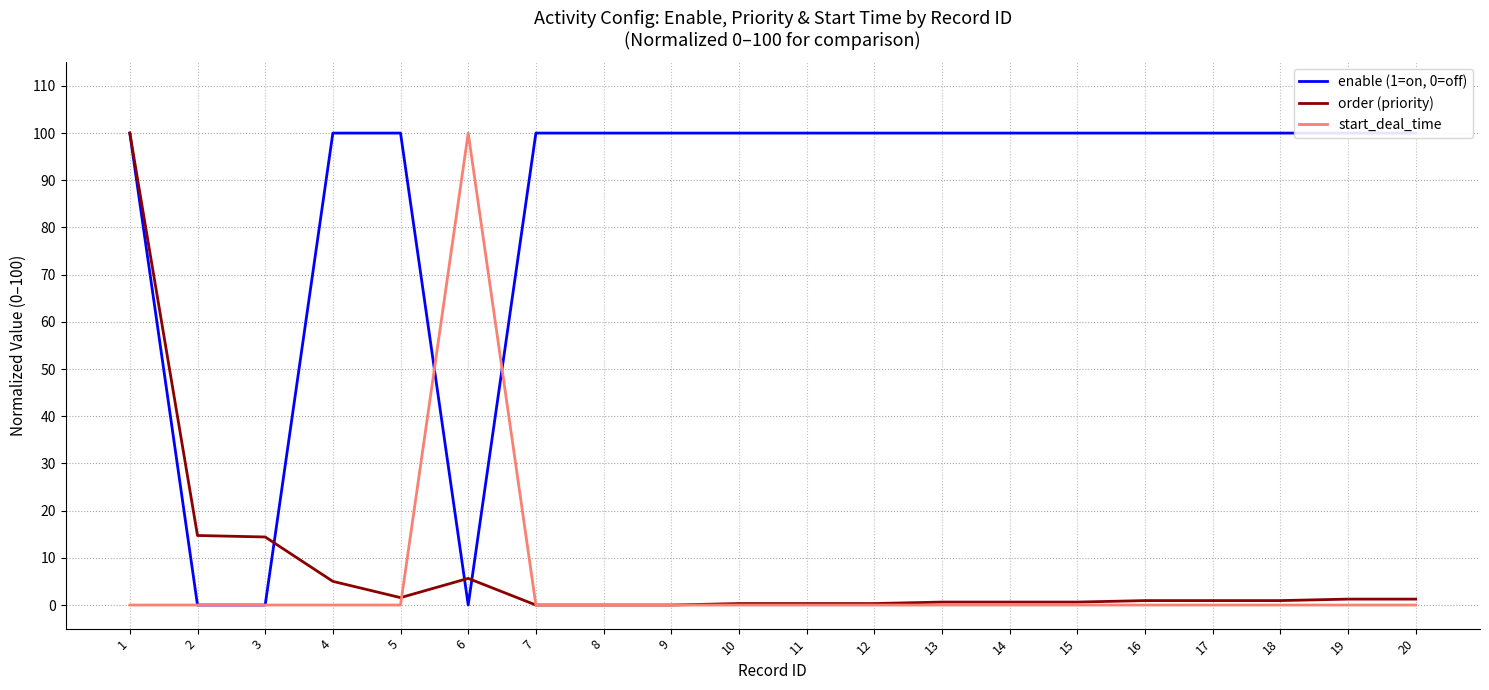

At which category does order (priority) reach its first local valley?

5